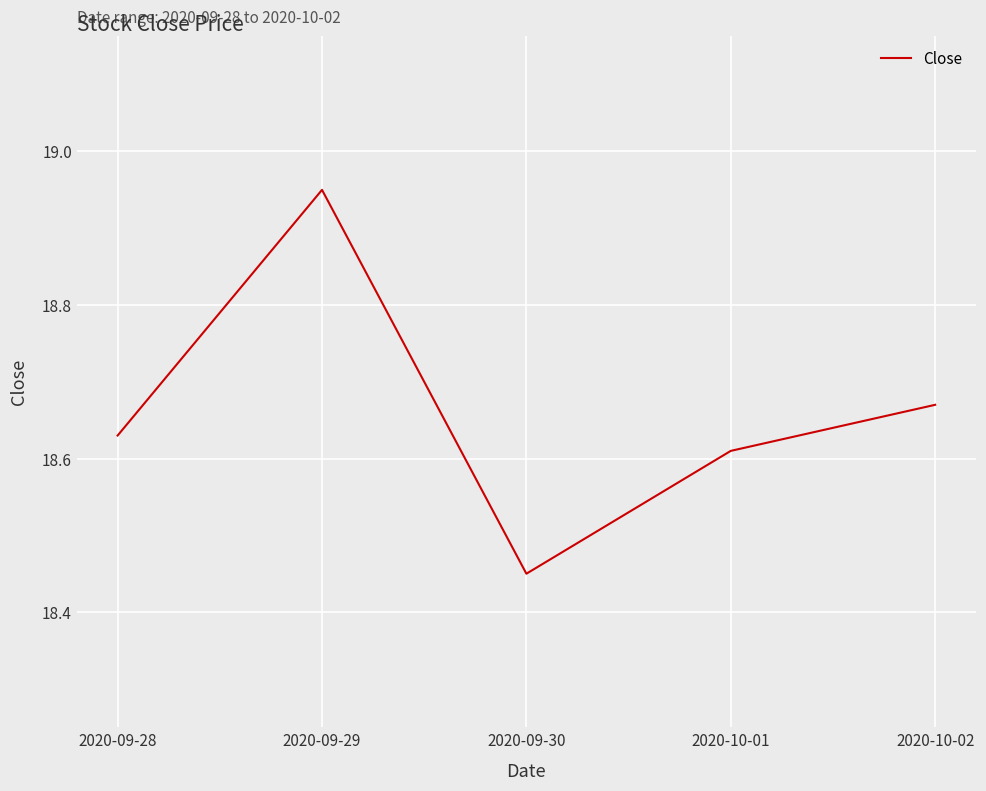

The chart shows a value of 24.8 at 2020-09-28. True or false?

False